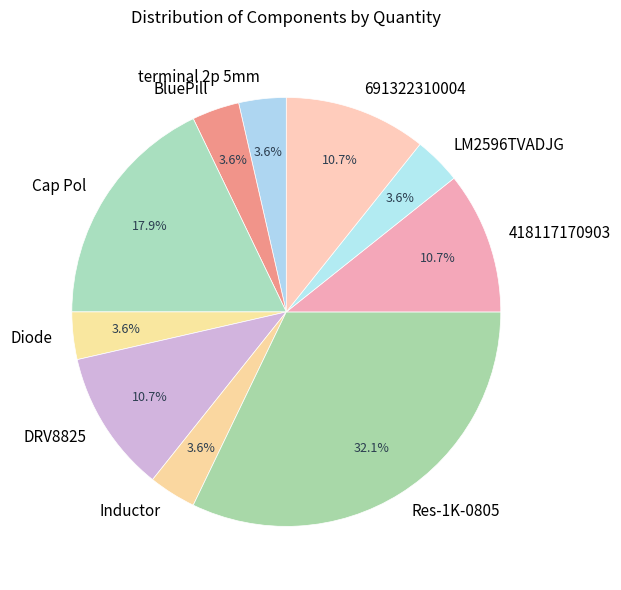

What is the total percentage of LM2596TVADJG and 418117170903?

14.3%